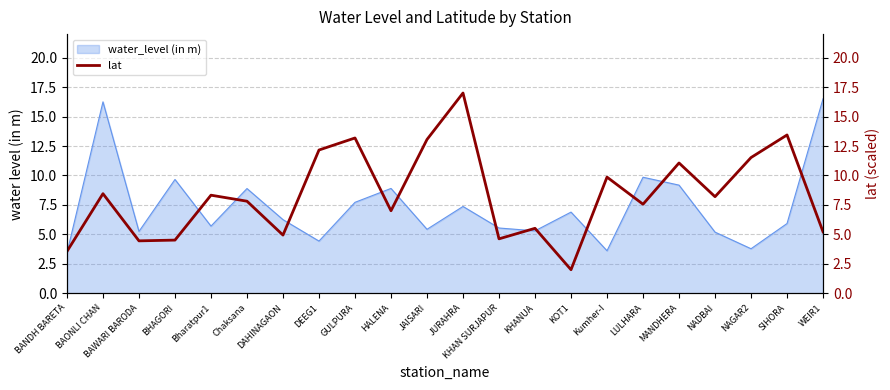

Does the chart have visible grid lines?

Yes